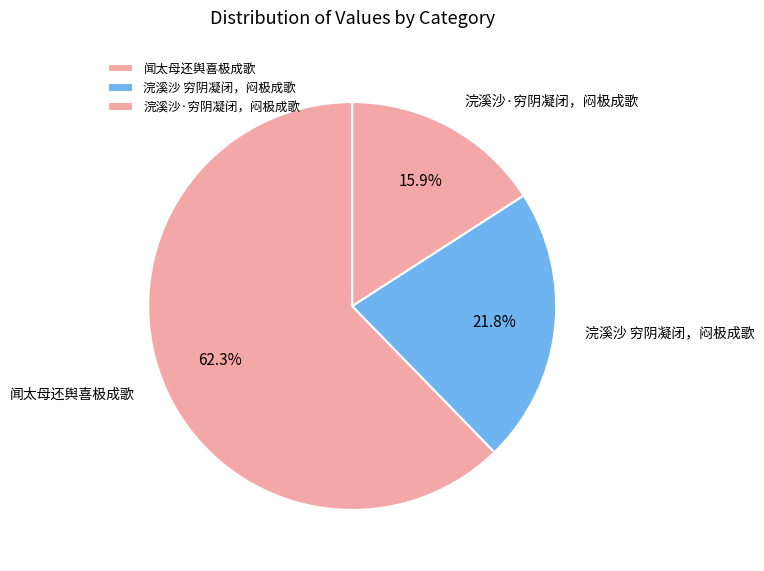

Which has a higher value, 浣溪沙·穷阴凝闭，闷极成歌 or 闻太母还舆喜极成歌?

闻太母还舆喜极成歌